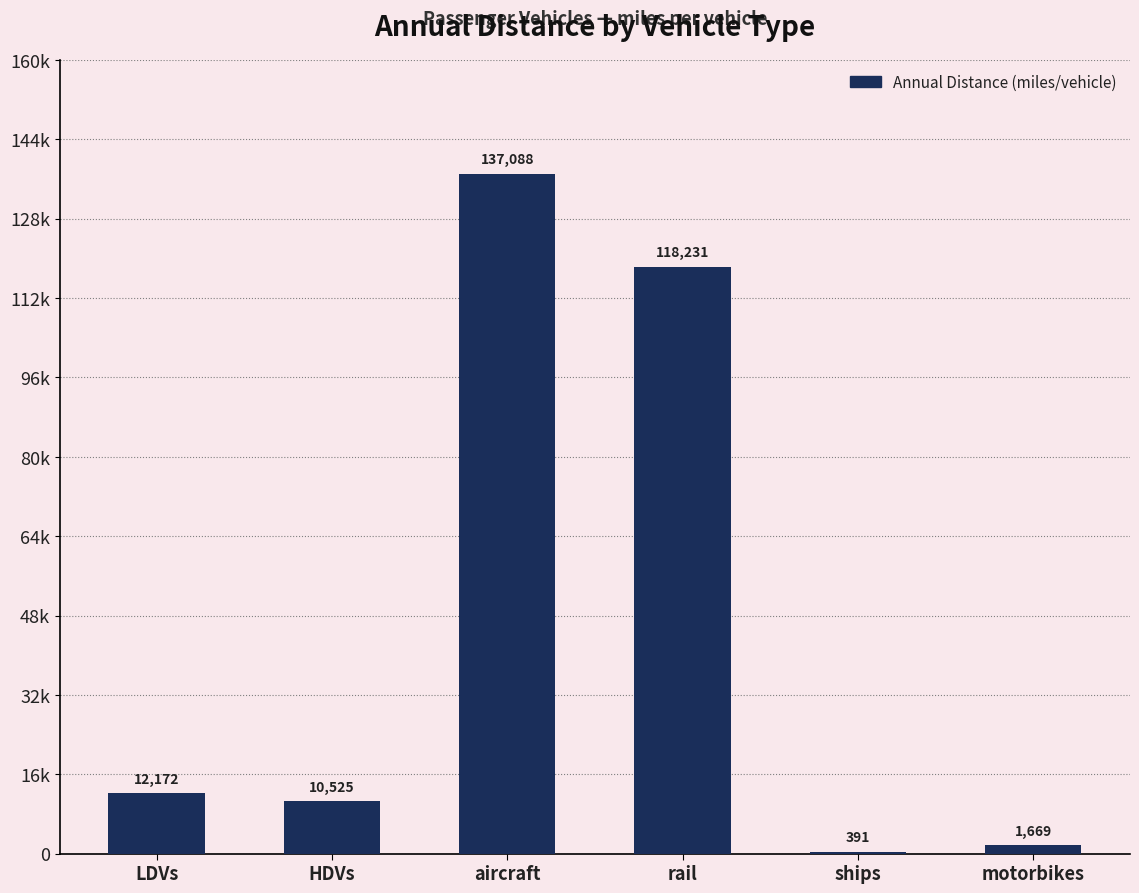

True or false: the data shows 1668.8 at motorbikes.

True